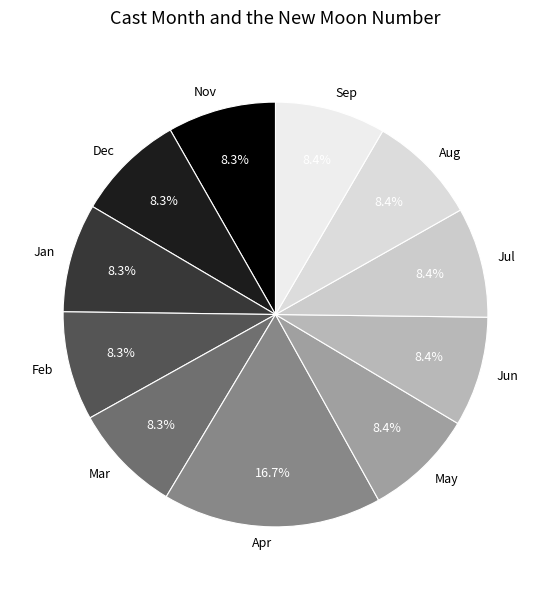

To the nearest percent, what is the average slice percentage?

9%